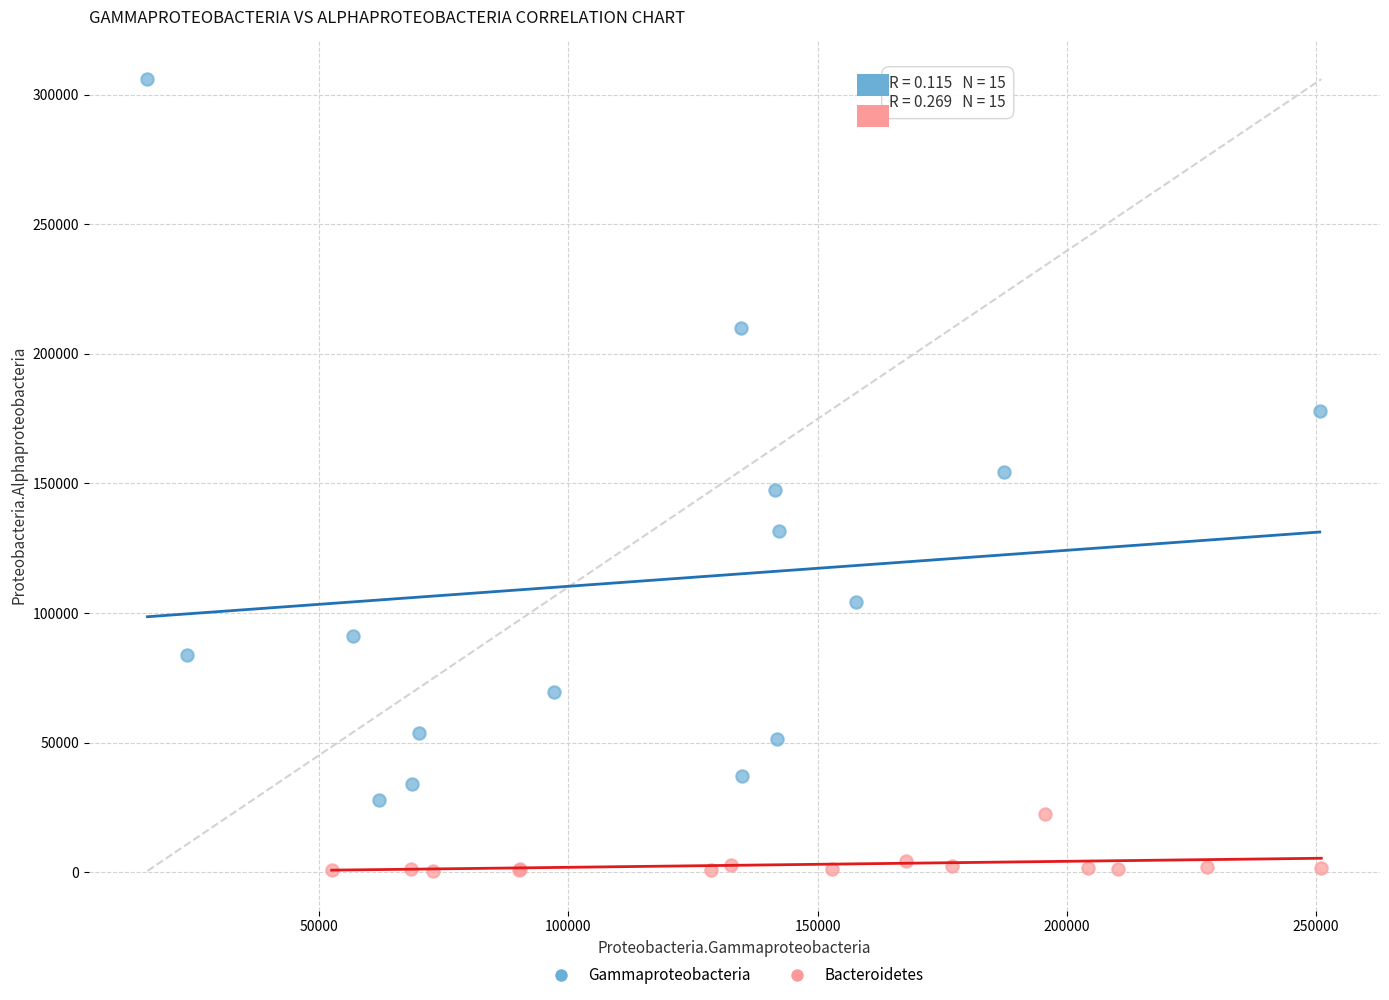

Which series contains the highest Y value?

Gammaproteobacteria